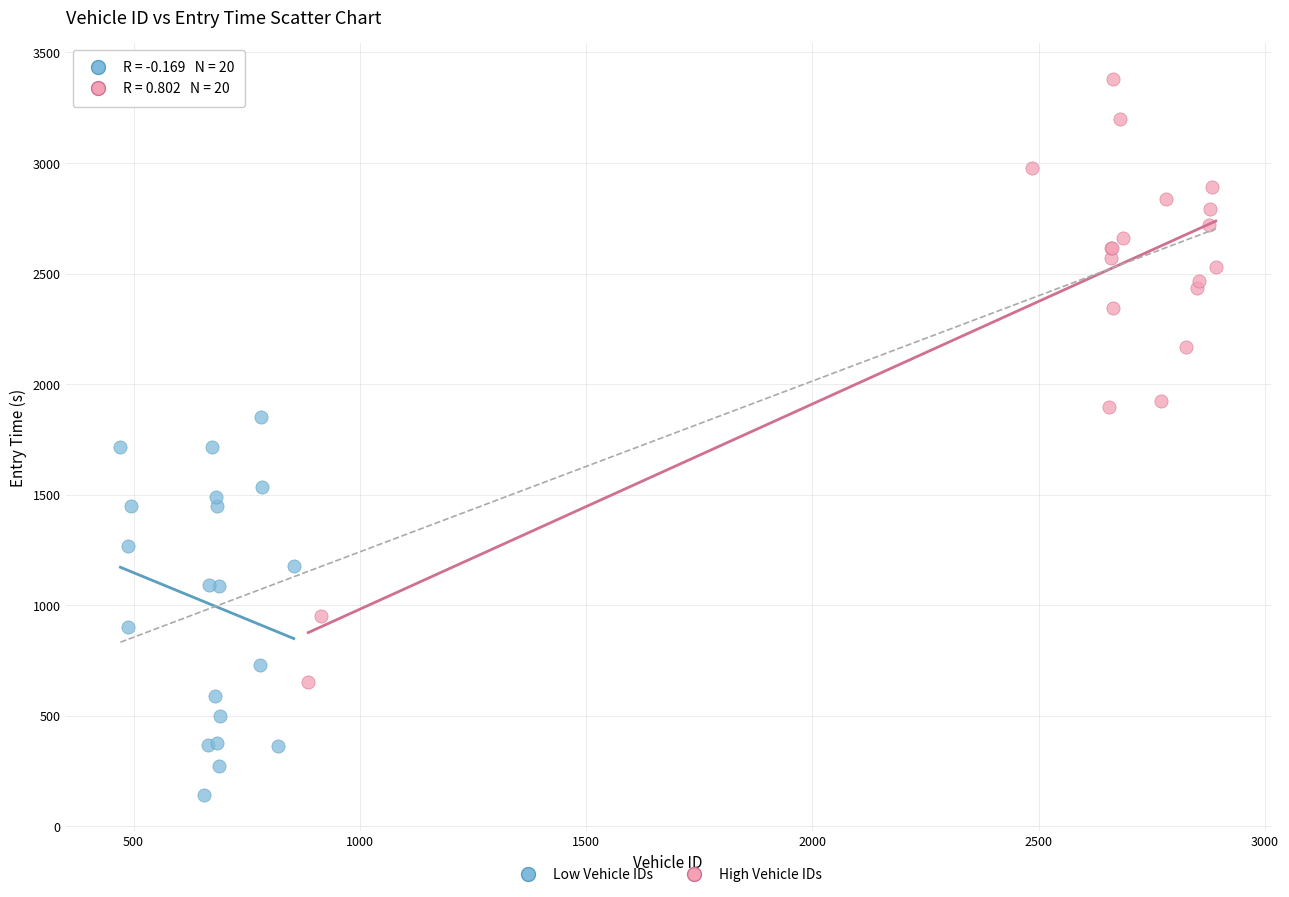

Which series has the largest Y range (max minus min)?

High Vehicle IDs